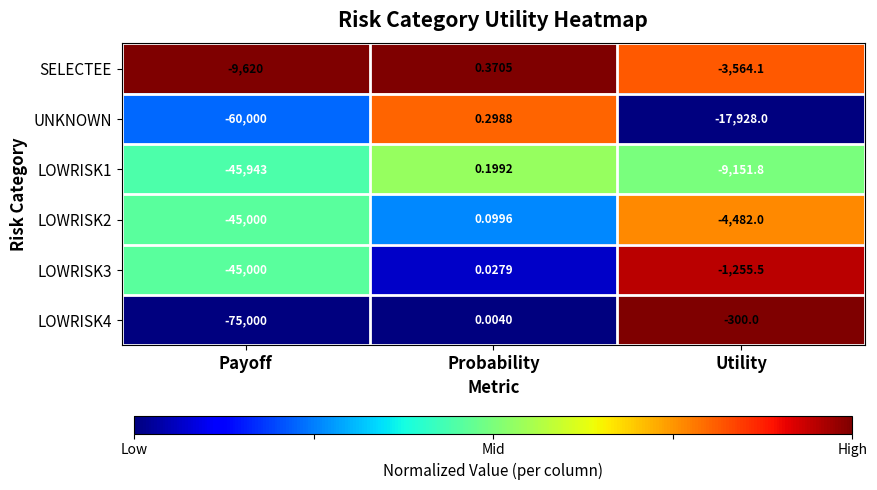

Which series has the largest total across all categories?

SELECTEE